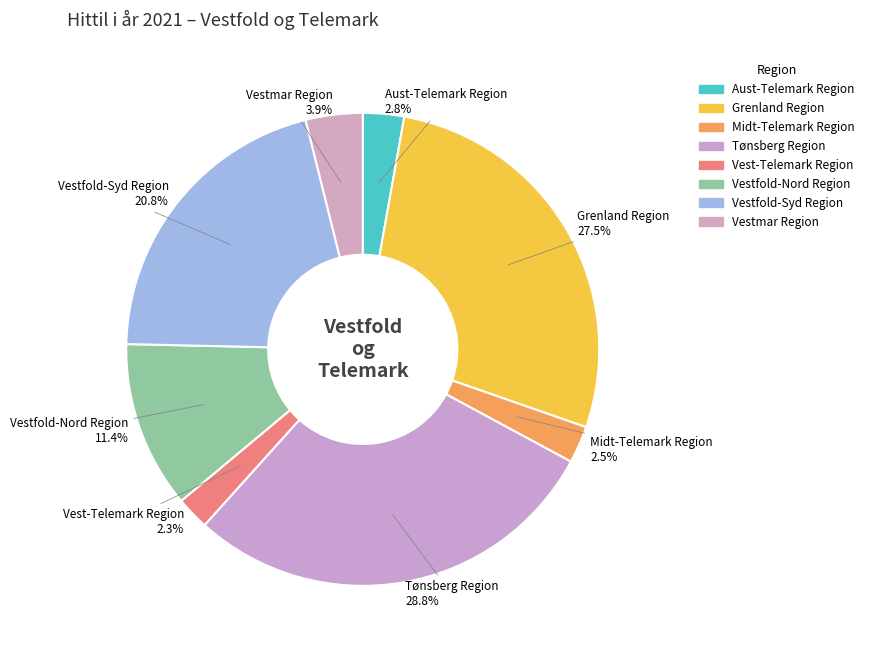

Do Tønsberg Region and Aust-Telemark Region together represent more than half of the pie?

No